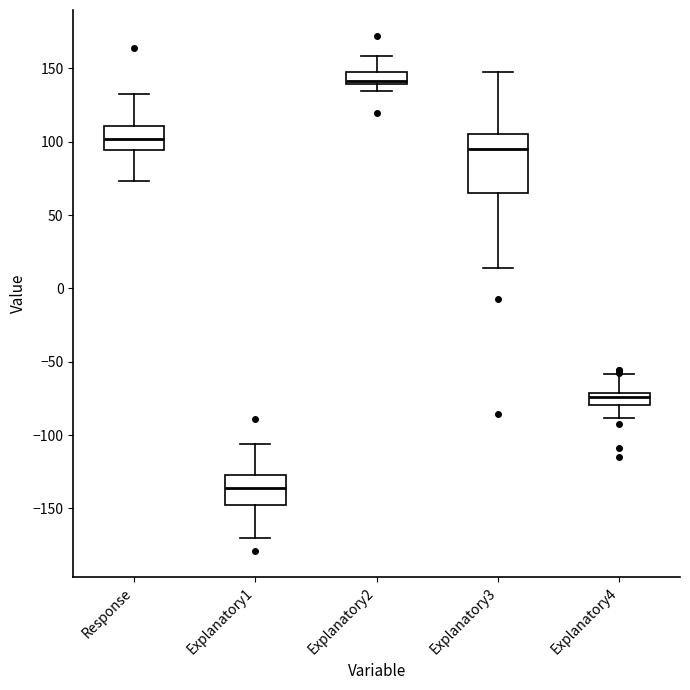

Reading left to right, read every box against the y-axis: the position of its median line, the range the box covers, and the ends of its whiskers. The values are not printed on the chart, so give them approximately, as read against the axis.

Response: median 100, box 95 to 110, whiskers 75 to 130
Explanatory1: median -135, box -150 to -130, whiskers -170 to -105
Explanatory2: median 140 (just above the box's lower edge), box 140 to 145, whiskers 135 to 160
Explanatory3: median 95, box 65 to 105, whiskers 15 to 150
Explanatory4: median -75, box -80 to -70, whiskers -90 to -60